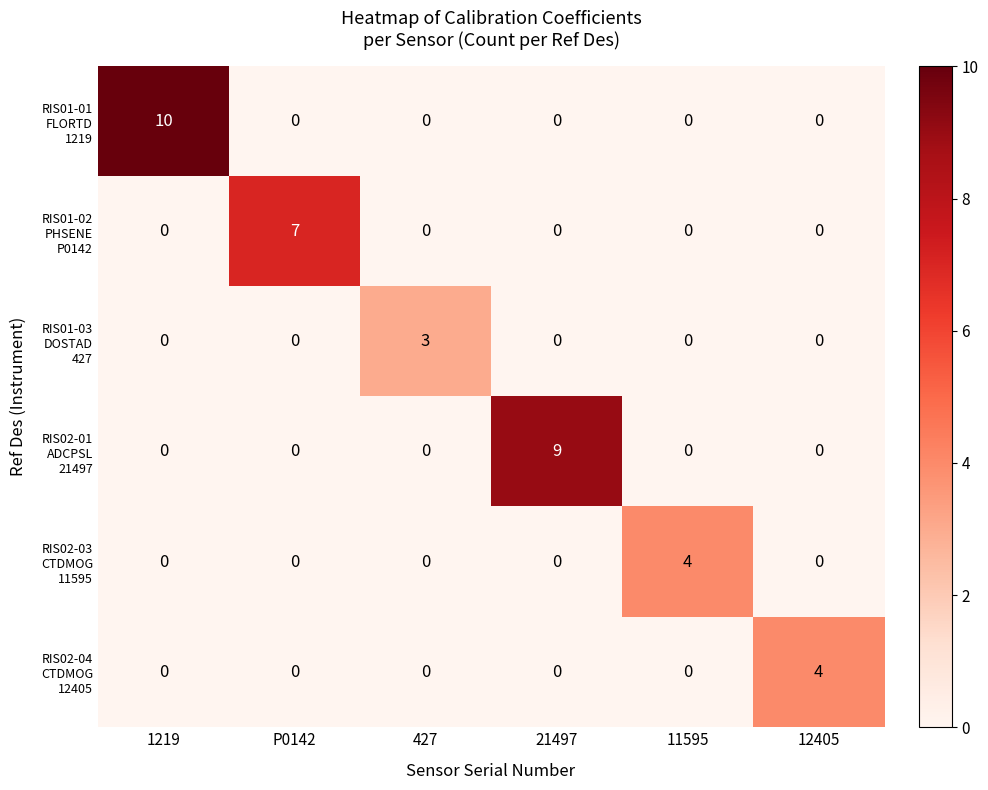

At which category is the sum across all series the highest?

1219